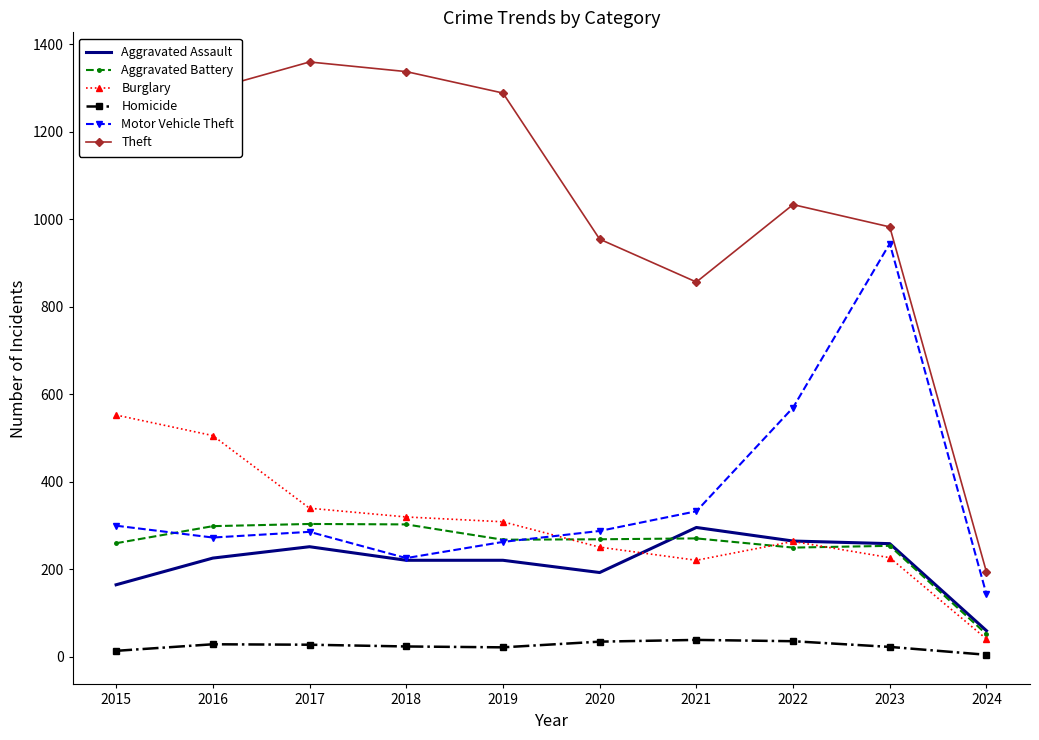

Which series has the largest total across all categories?

Theft